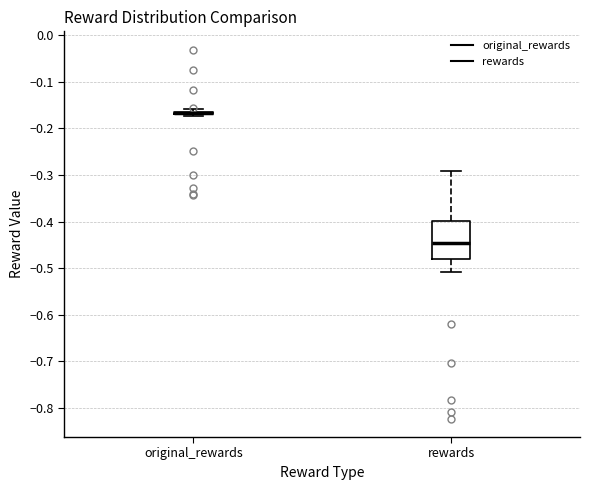

Comparing the boxes themselves (not the whiskers), which one is the tallest?

rewards